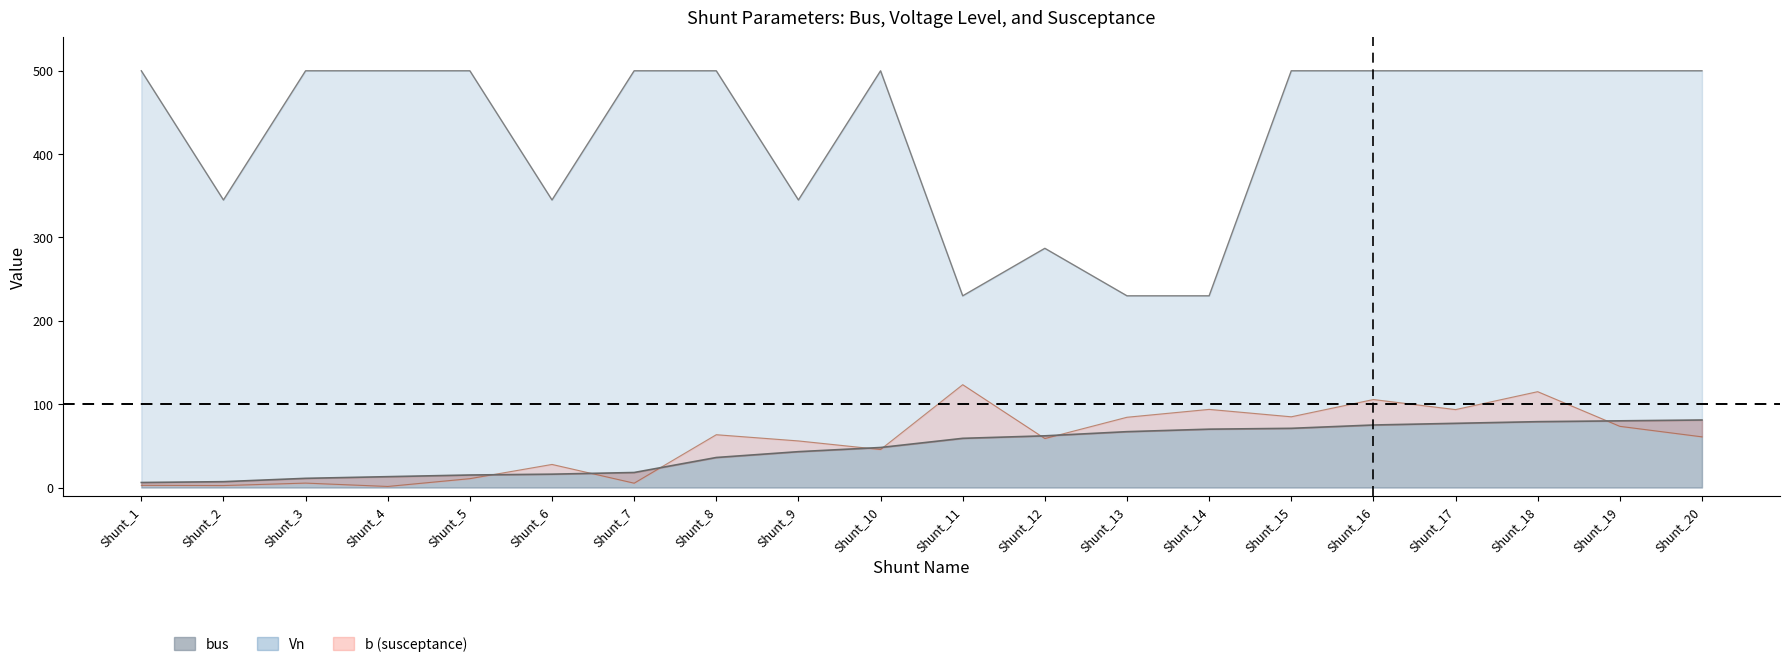

True or false: Vn and bus cross at least once.

False